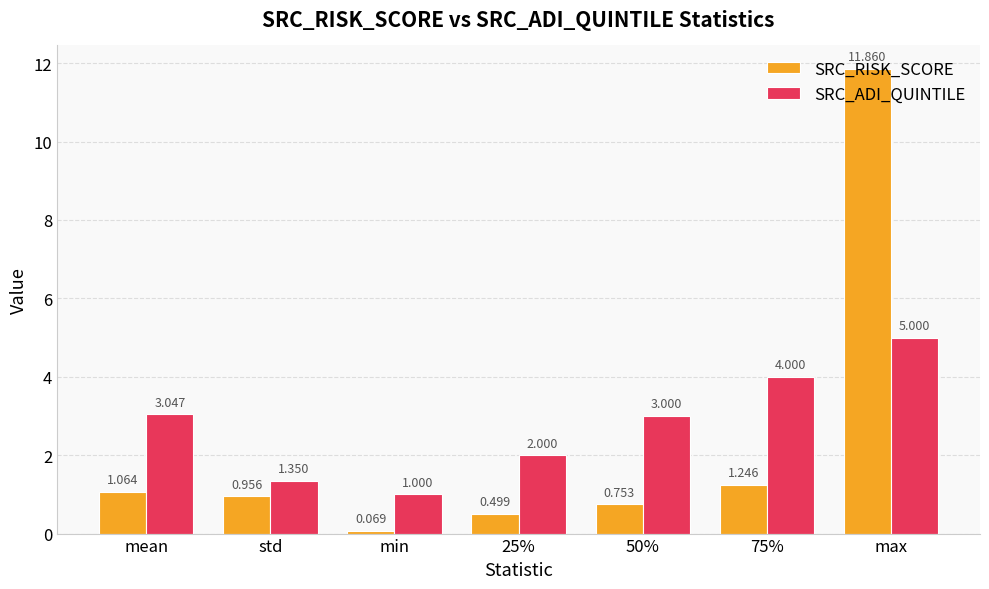

The value of SRC_ADI_QUINTILE at std is 0.5. True or false?

False